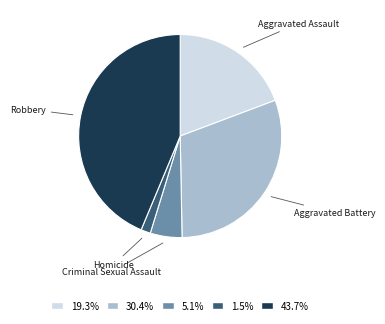

Does Aggravated Assault account for over 50% of the chart?

No